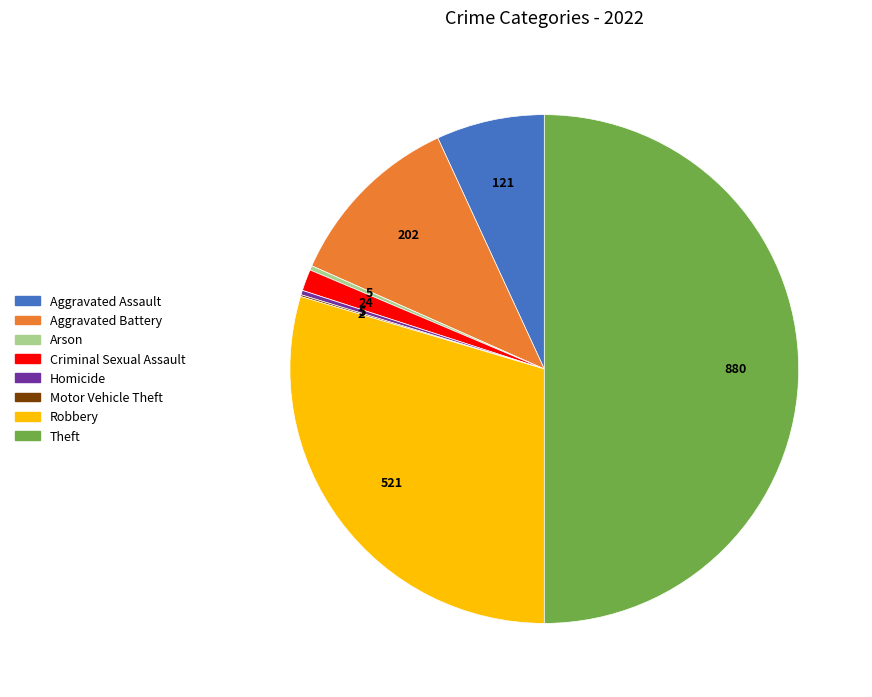

Is the sum of Homicide and Aggravated Battery greater than half?

No